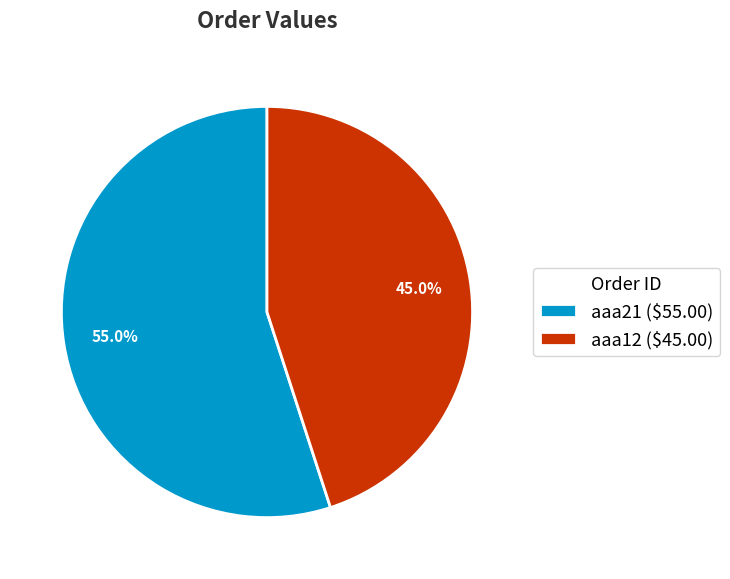

To the nearest percent, what is the difference between the aaa12 and aaa21 slice percentages?

10%